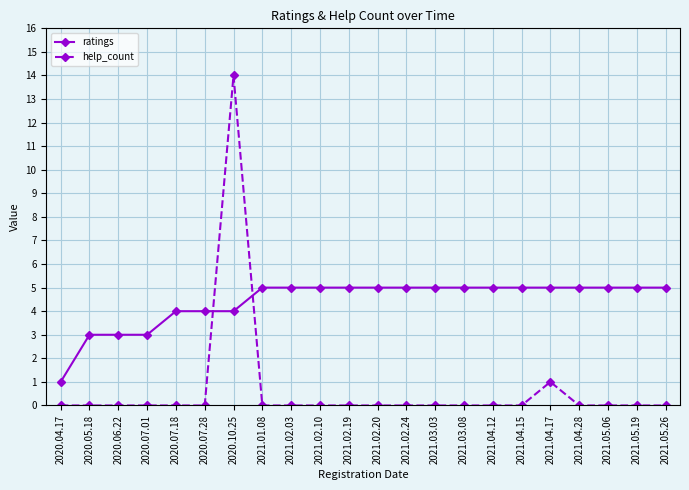

How many intersections are there between help_count and ratings?

2